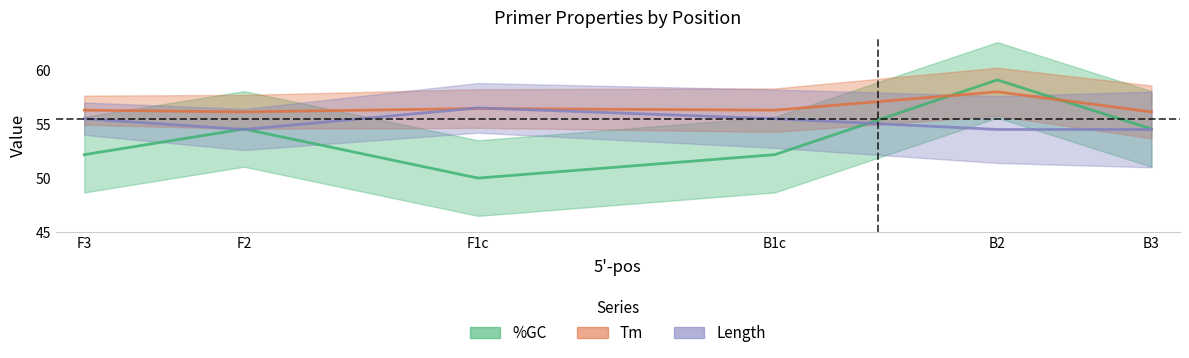

Which series ends up on top after the final intersection of Tm and Length?

Tm